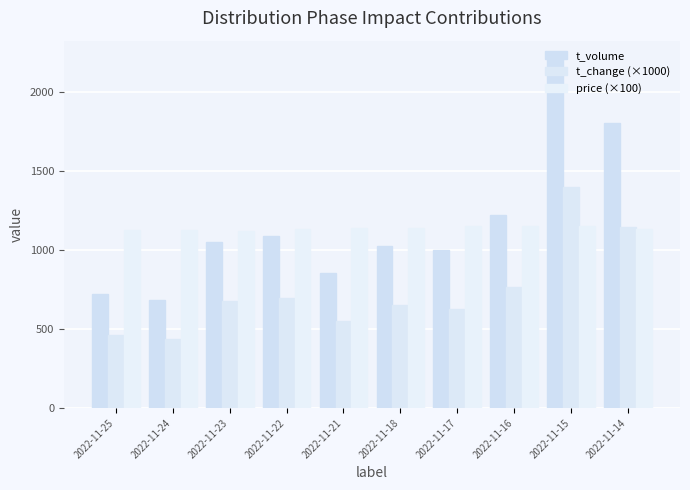

Is it true that price (×100) equals 1867 at 2022-11-14?

False